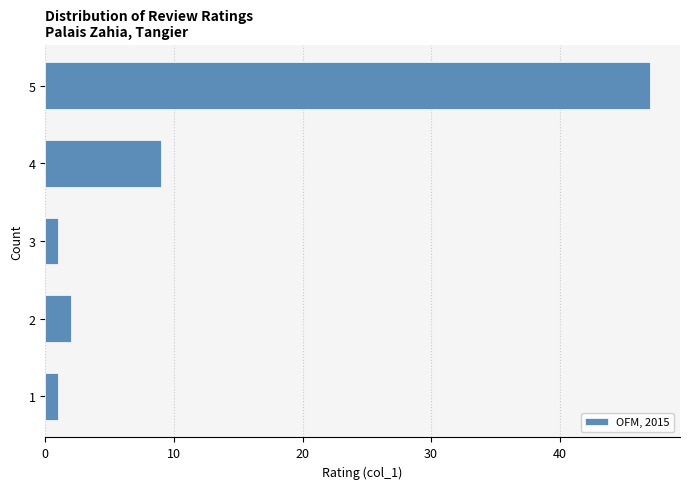

Reading bottom to top, extract all data points from this chart.

1	2	1	9	47